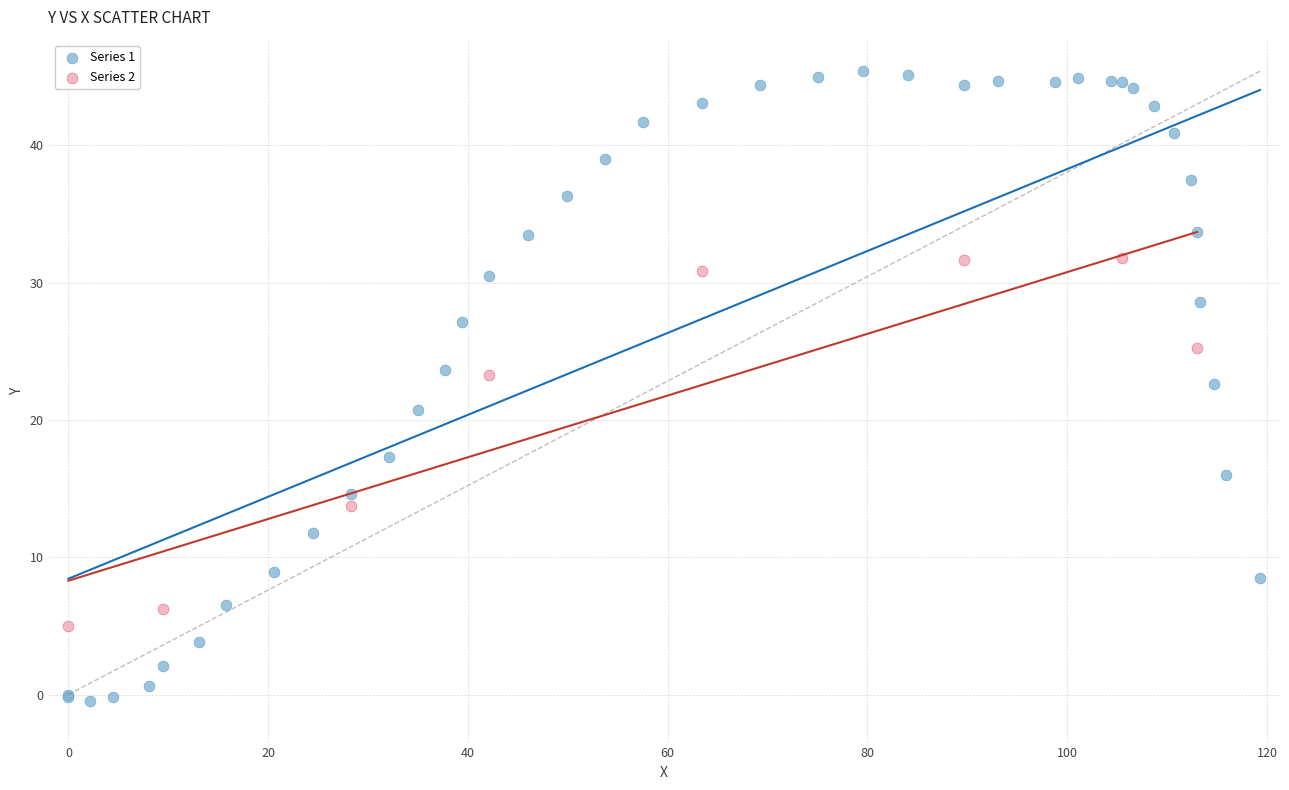

Which series contains the lowest Y value?

Series 1